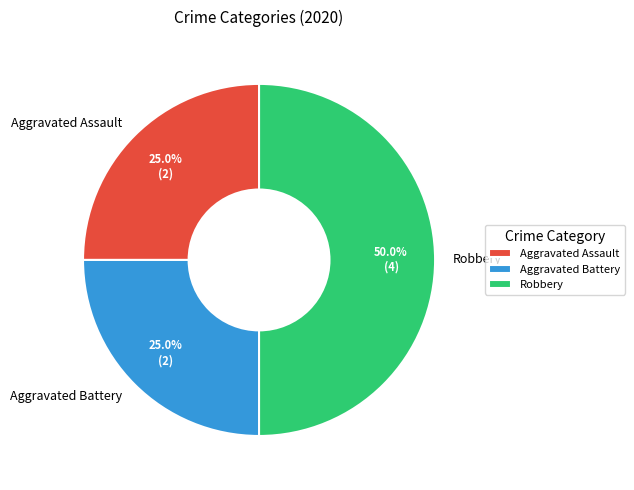

The Aggravated Battery slice represents 25% of the pie. True or false?

True